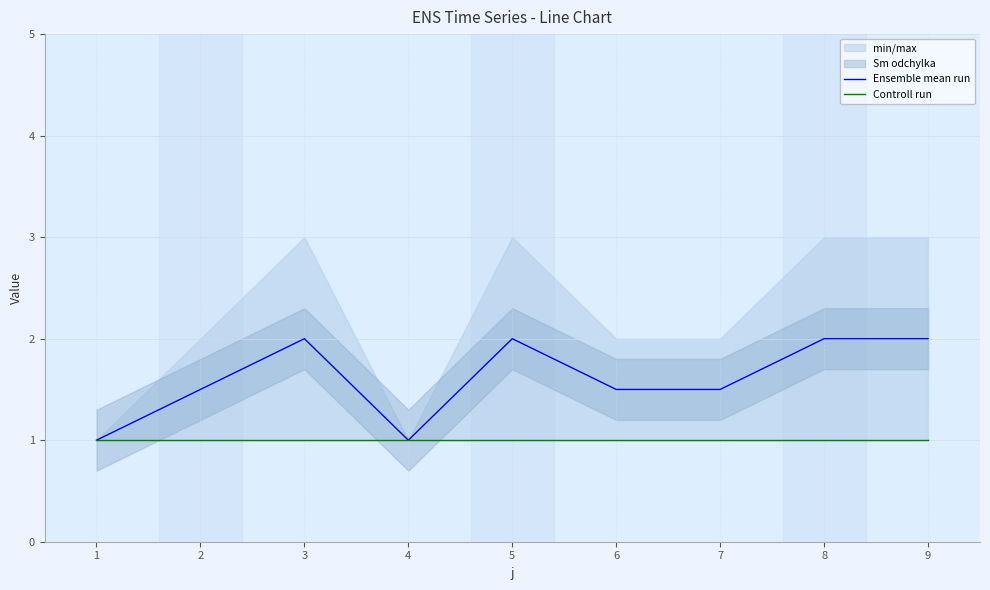

What is the lowest value of the Controll run series?

1.0